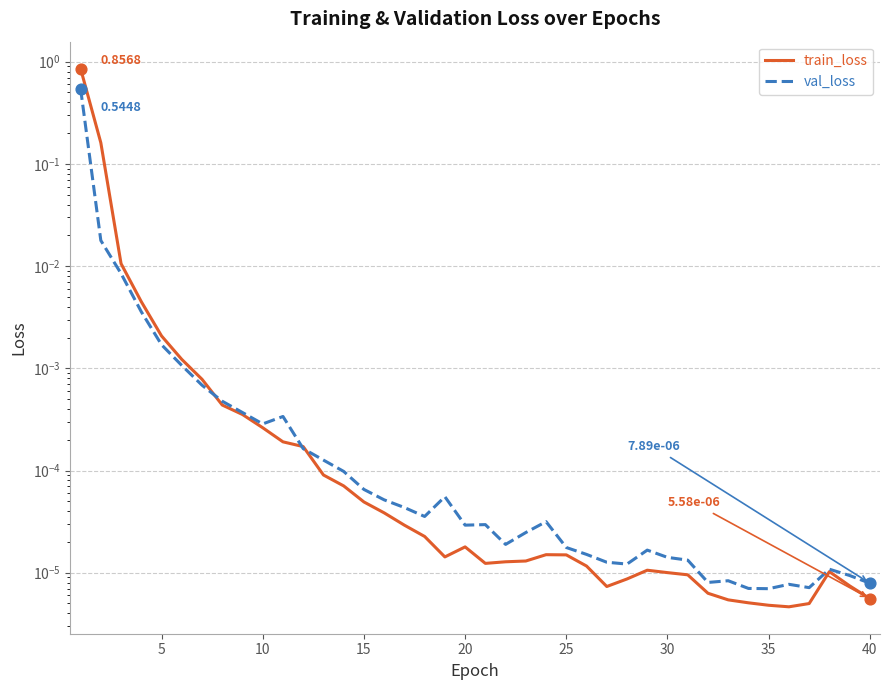

Which series has the largest total across all categories?

train_loss